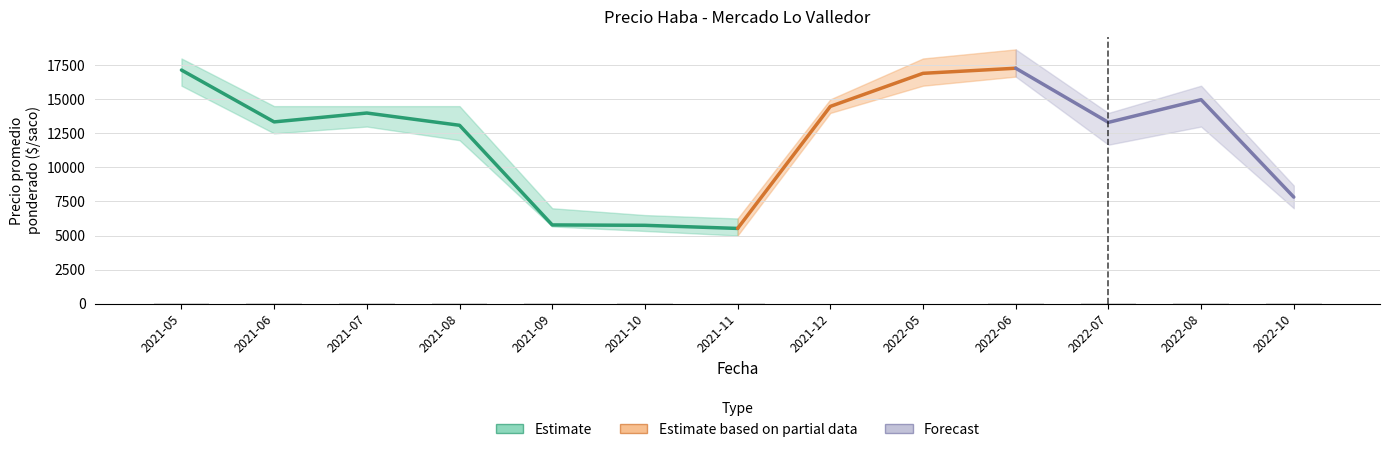

What is the minimum value for Precio promedio ponderado?

5519